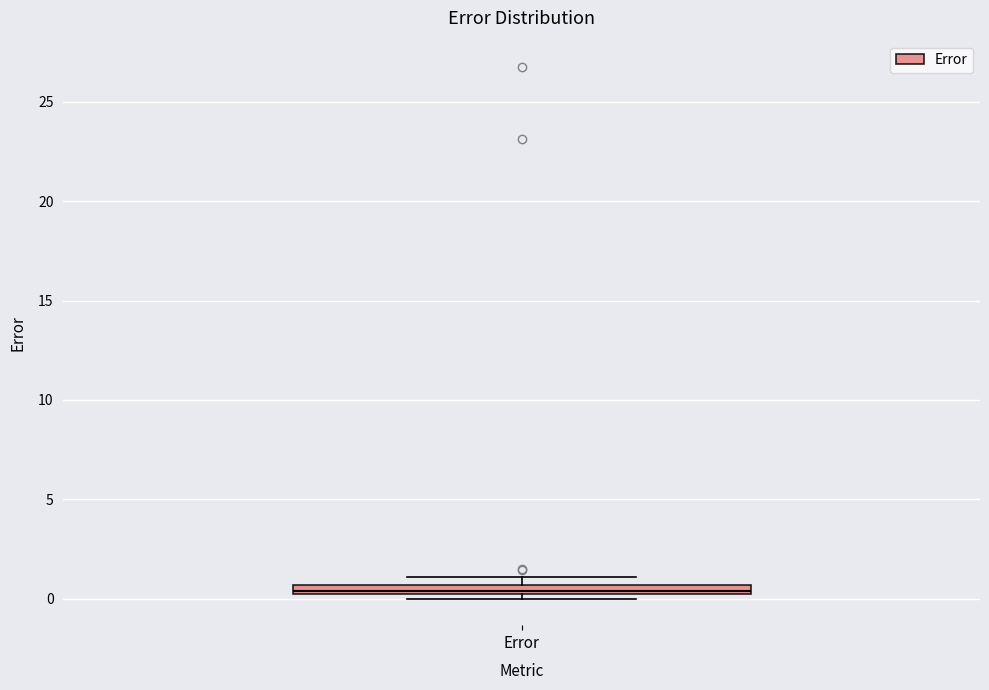

Where is the upper edge of the box for Error on the y-axis? The values are not printed on the chart, so give them approximately, as read against the axis.

0.5